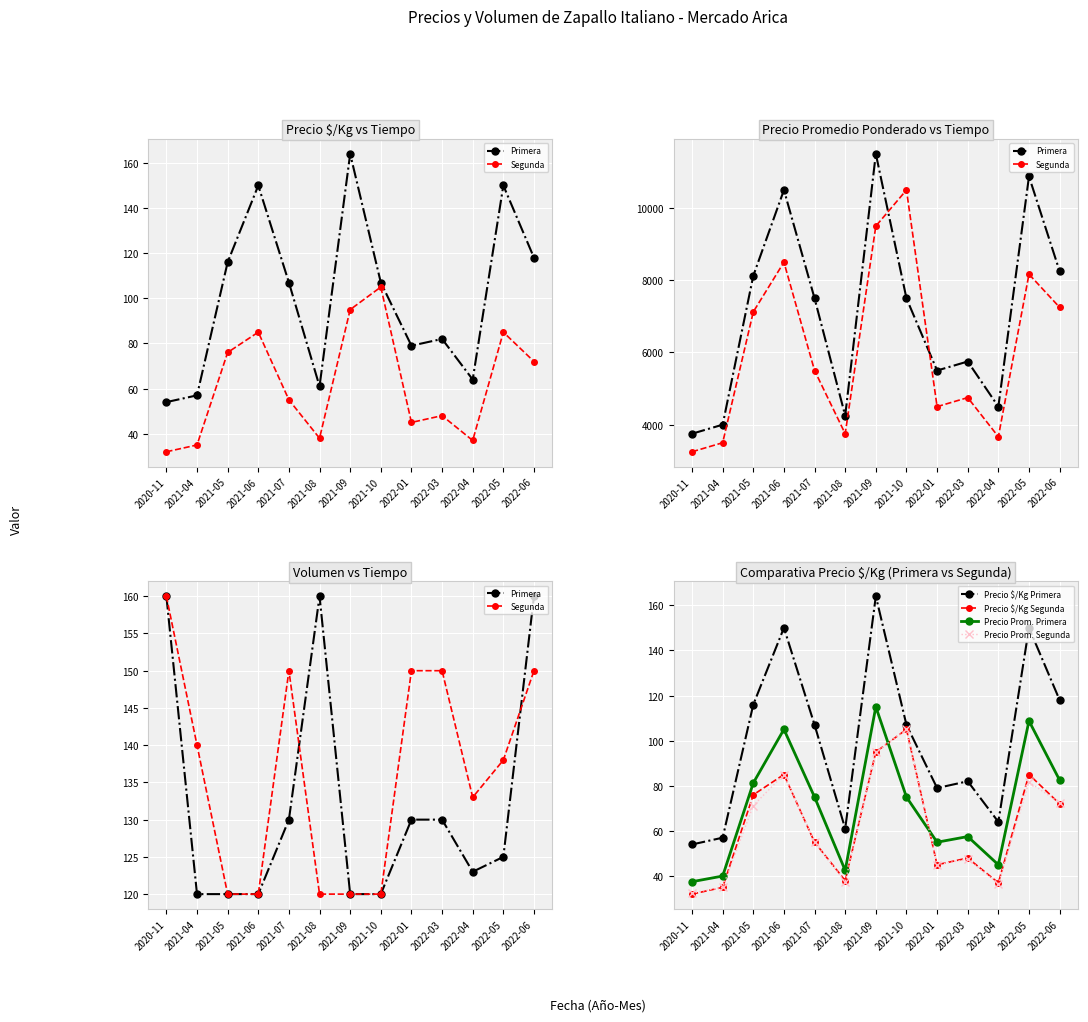

Which series has the widest spread of values?

Precio $/Kg Primera